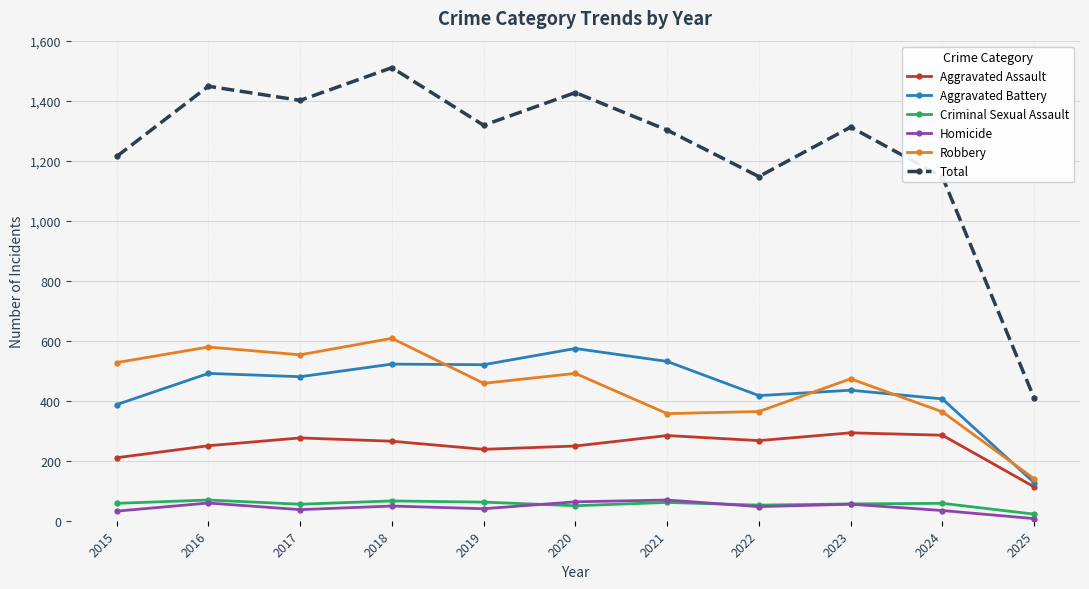

True or false: Aggravated Assault has a value of 114 at 2015.

False